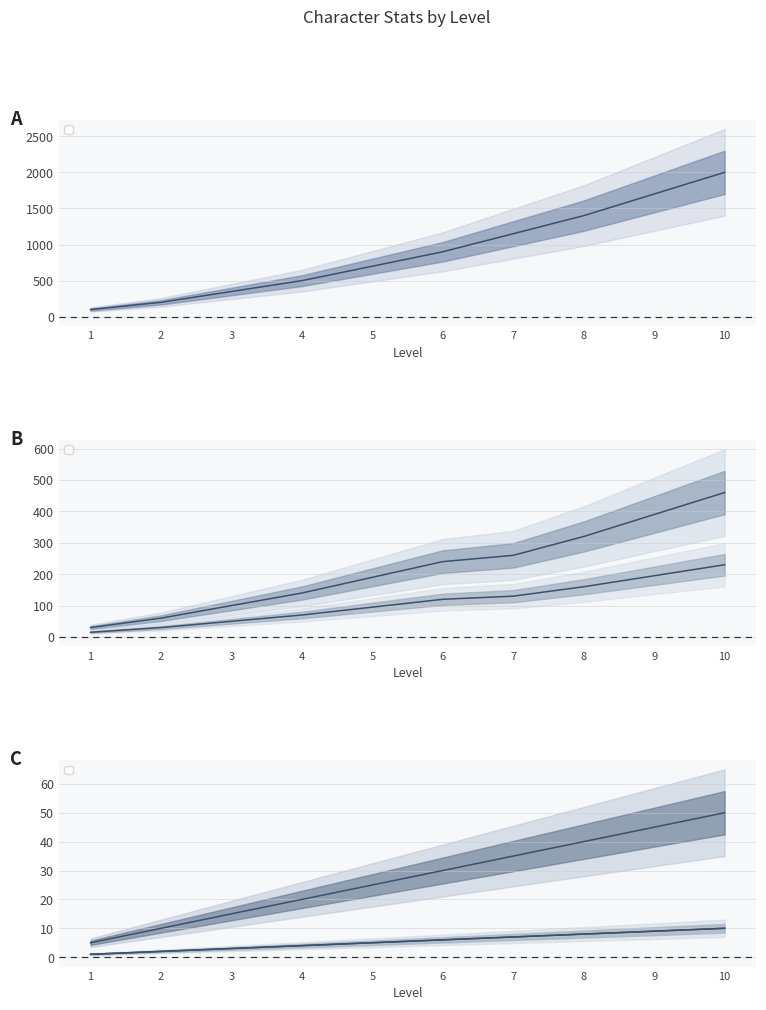

True or false: _luk and _exp cross at least once.

False